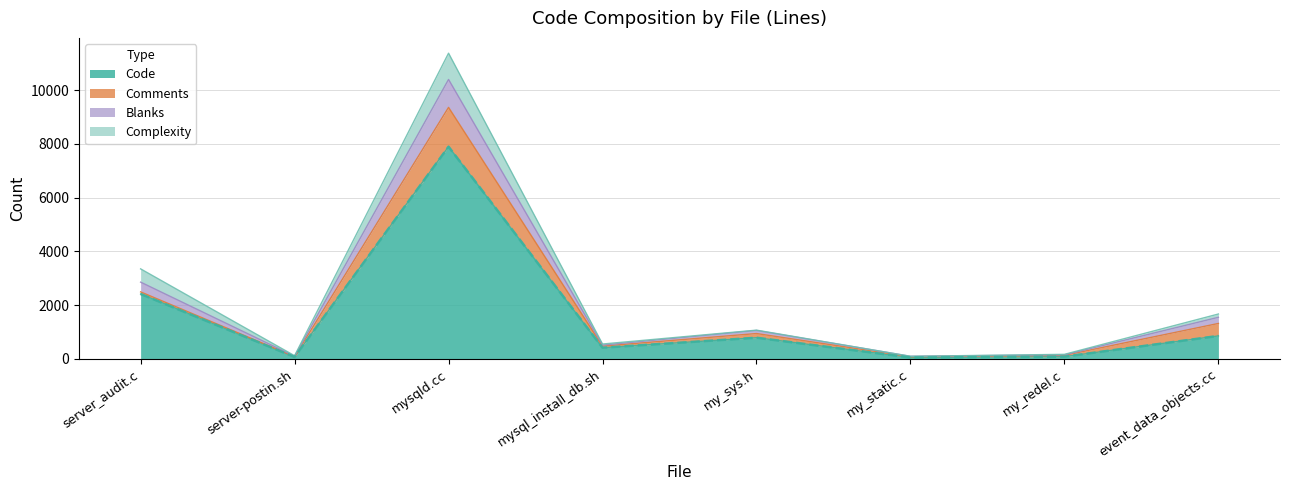

How many interior local valleys does the Blanks series have?

3